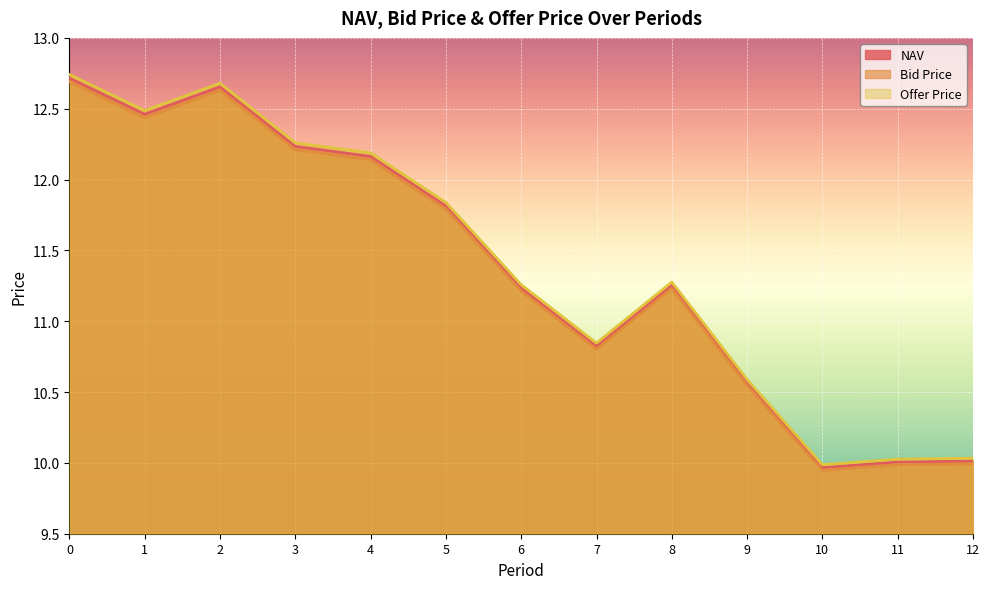

At how many categories does at least one series exceed 9?

13